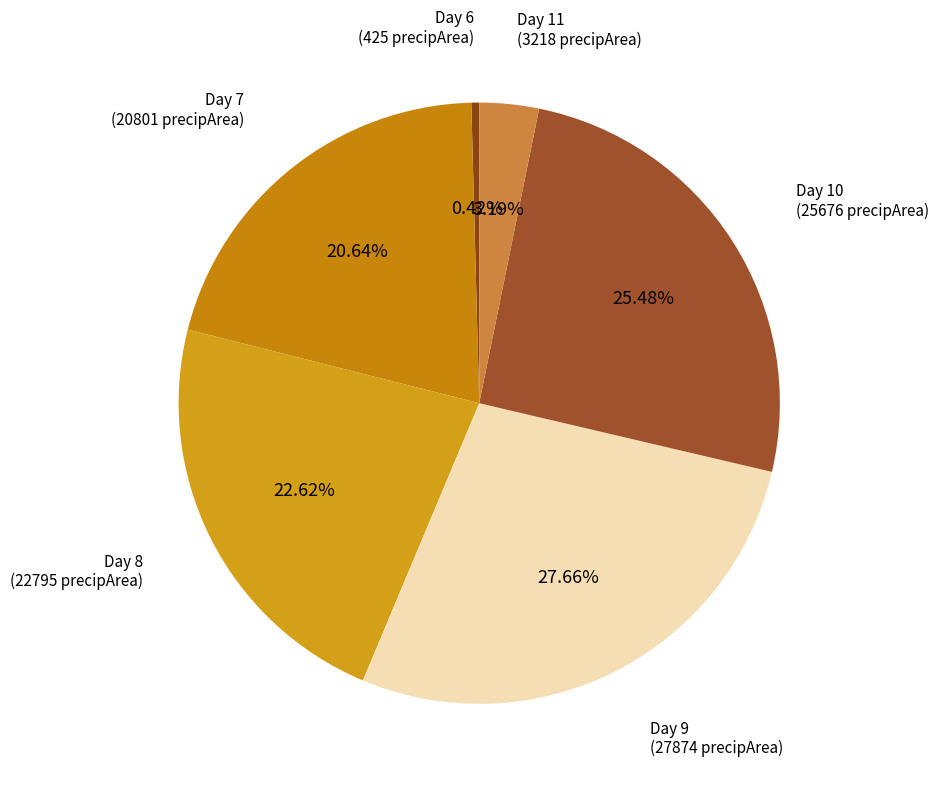

Count the number of slices in the pie.

6